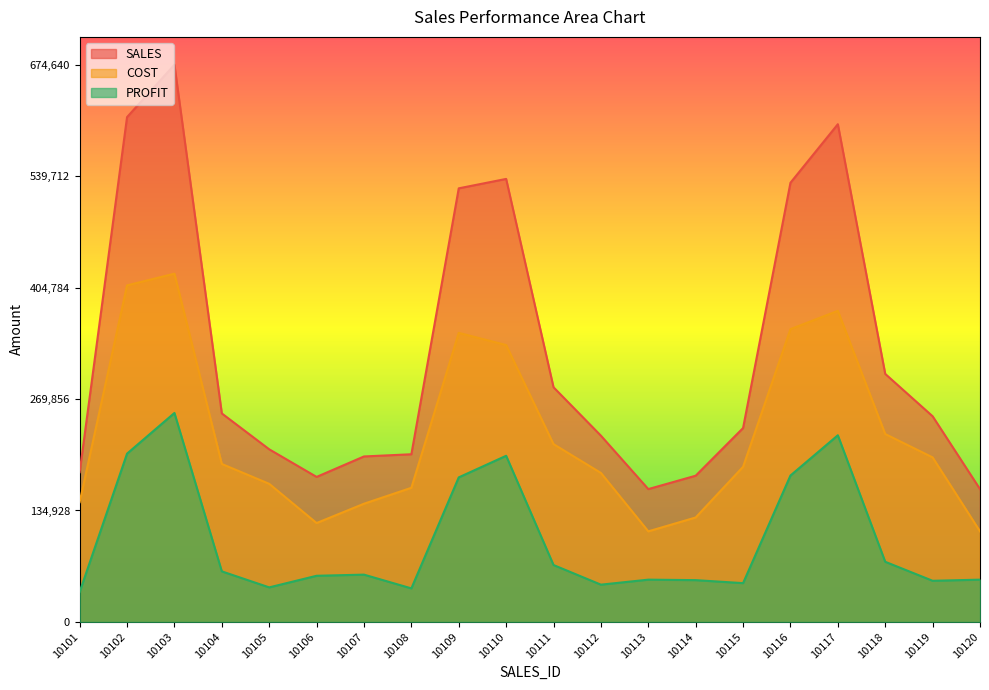

What is the greatest value displayed?

674640